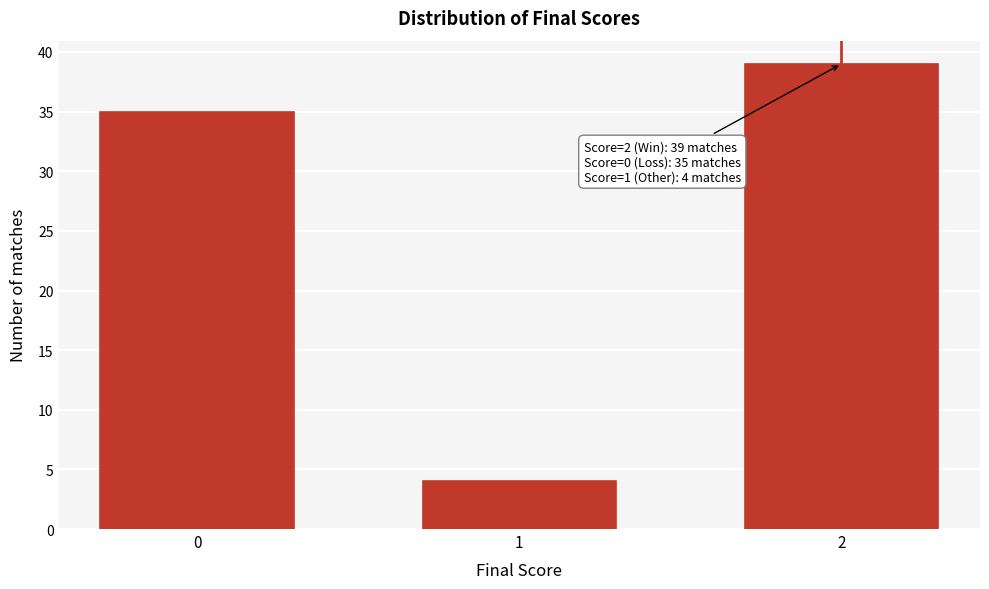

Reading right to left, what are all the values shown in this chart?

2=39	1=4	0=35